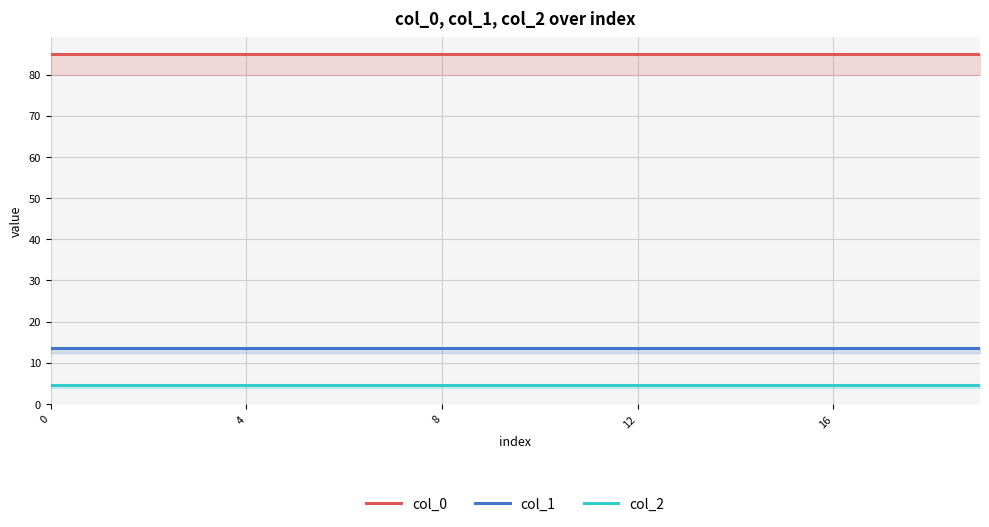

What is the label of the 5th point from the right?

15